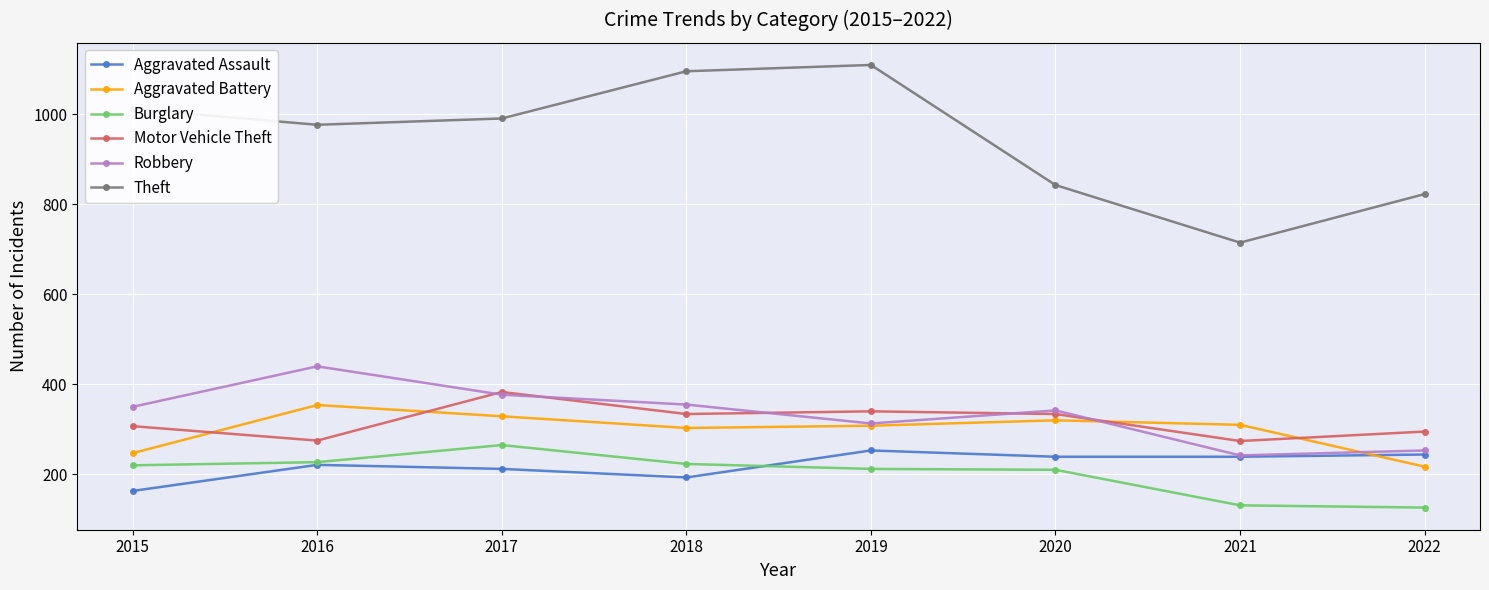

What is the value of the Motor Vehicle Theft point at the 3rd from the left?

383